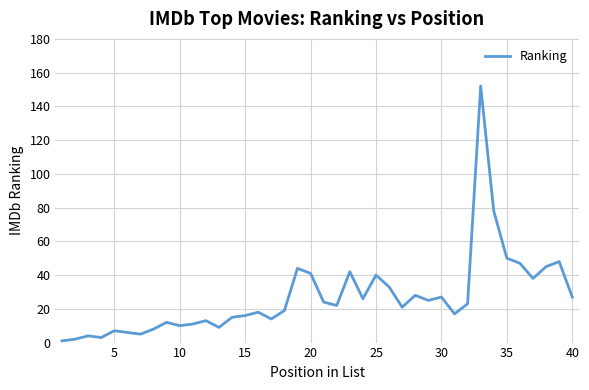

What is the average value?

27